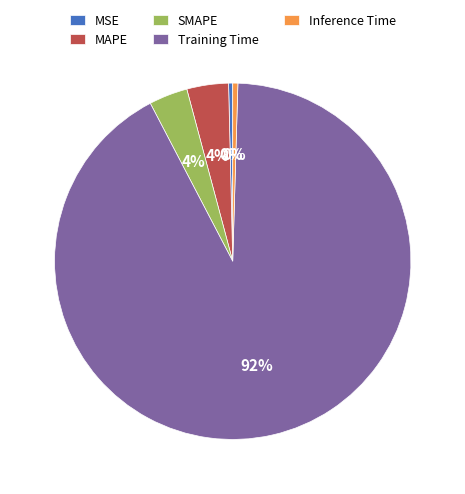

To the nearest percent, what percentage of the pie is MAPE?

4%